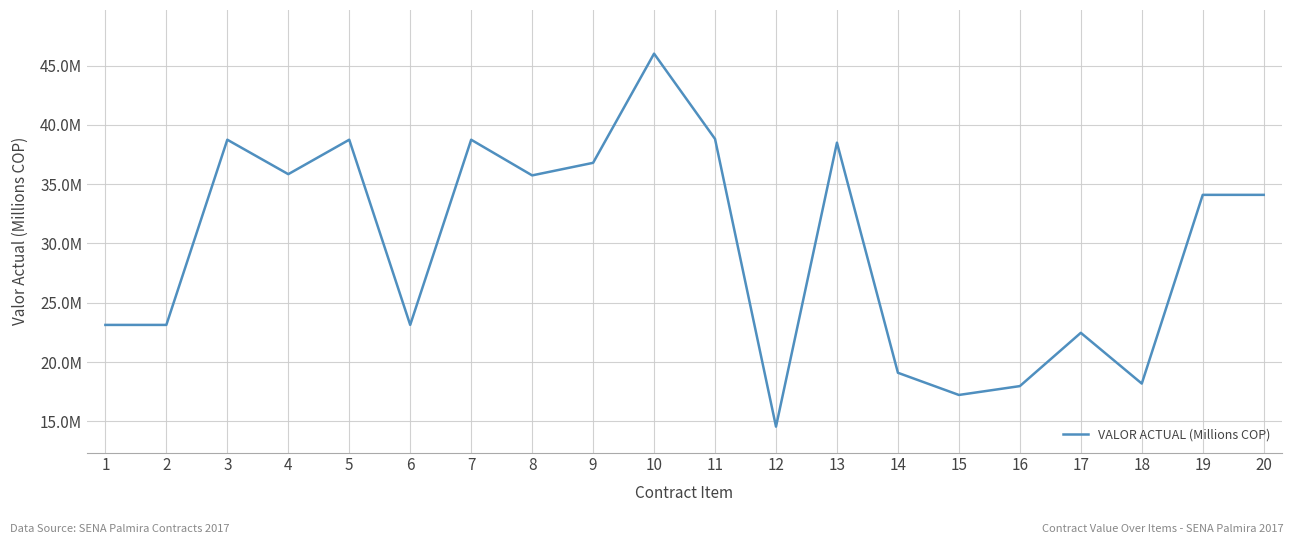

Reading left to right, transcribe all the data shown in this chart.

23.1	23.1	38.7	35.8	38.7	23.1	38.7	35.7	36.8	46.0	38.8	14.6	38.5	19.1	17.2	18.0	22.5	18.2	34.1	34.1